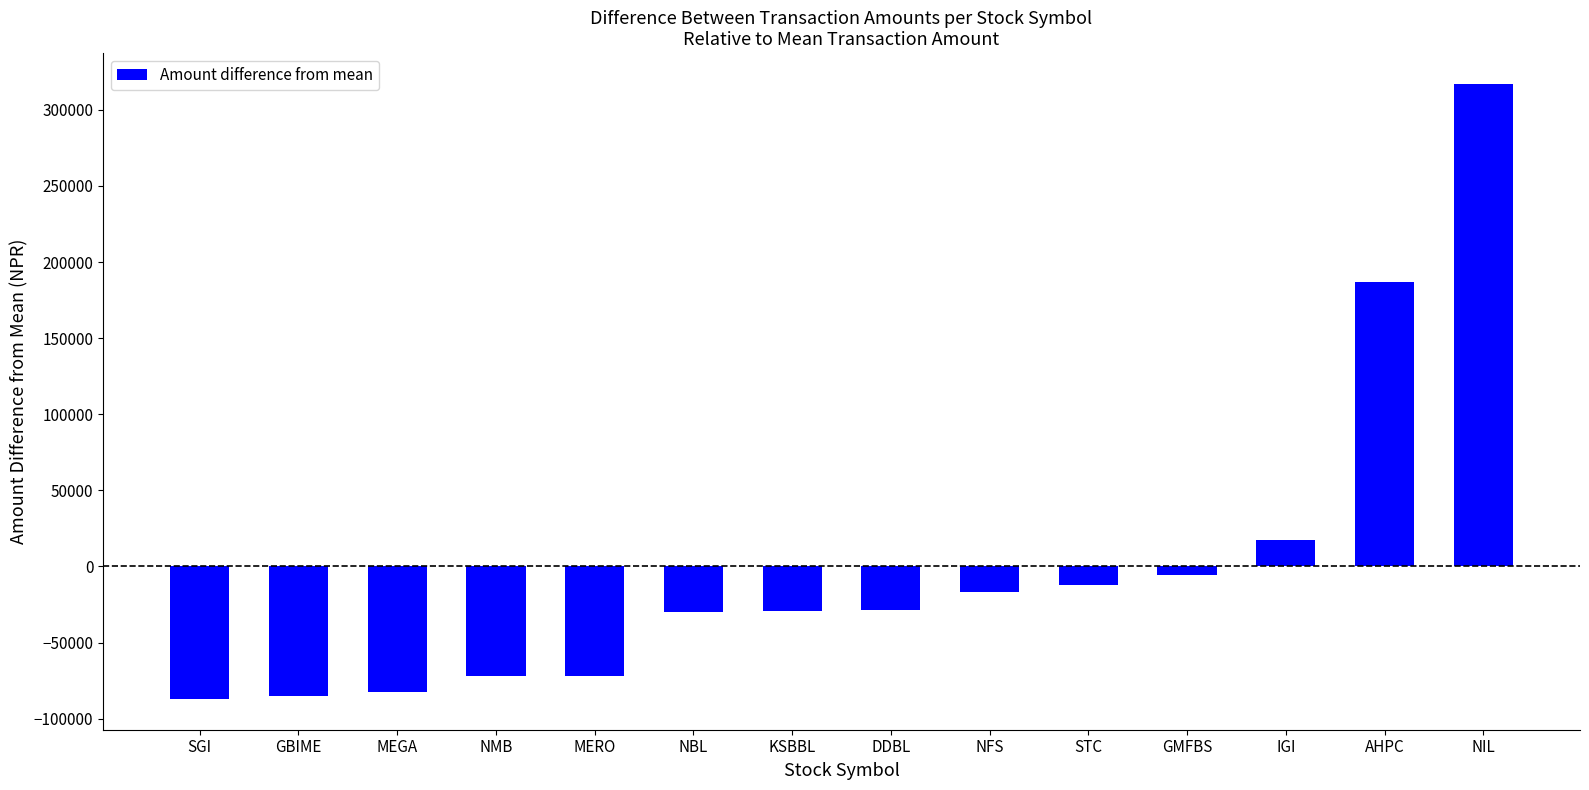

What position from the right is GBIME?

13